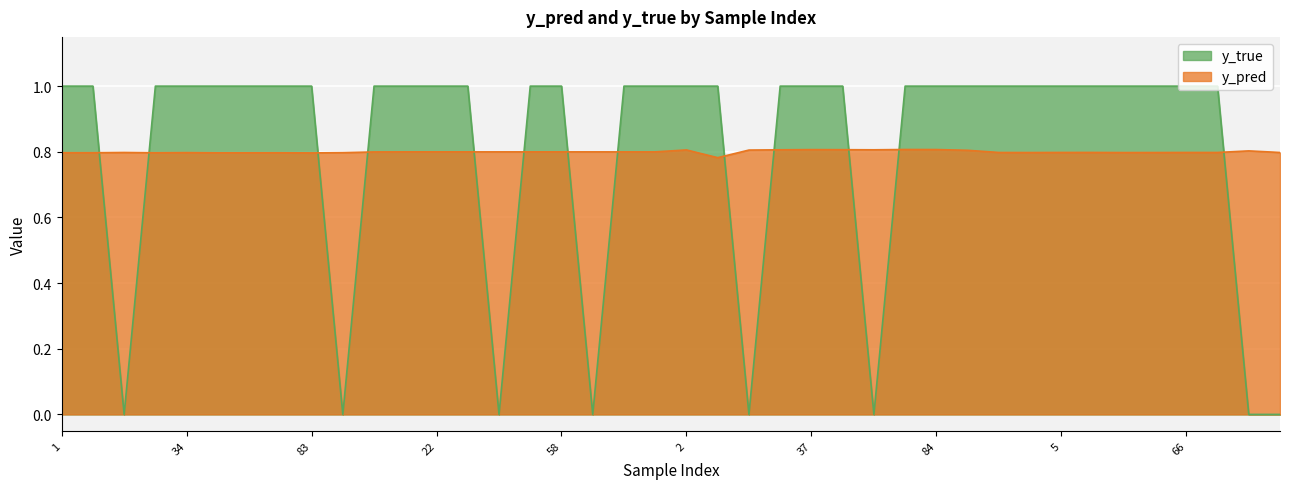

At 64, list the series in order from largest to smallest.

y_true, y_pred